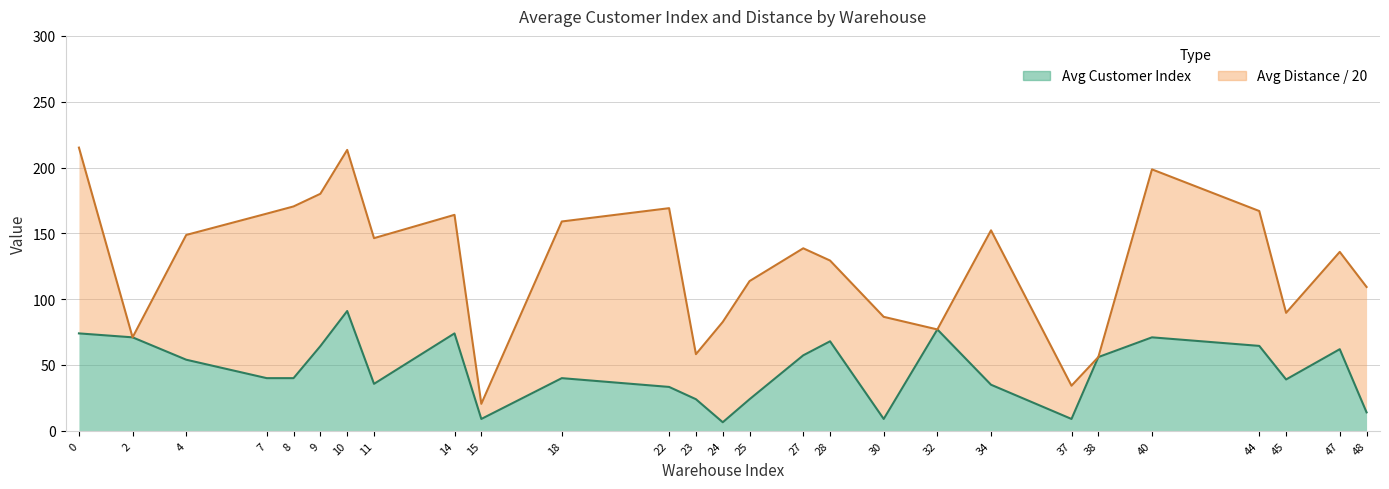

The value at 48 is 14.0. True or false?

True